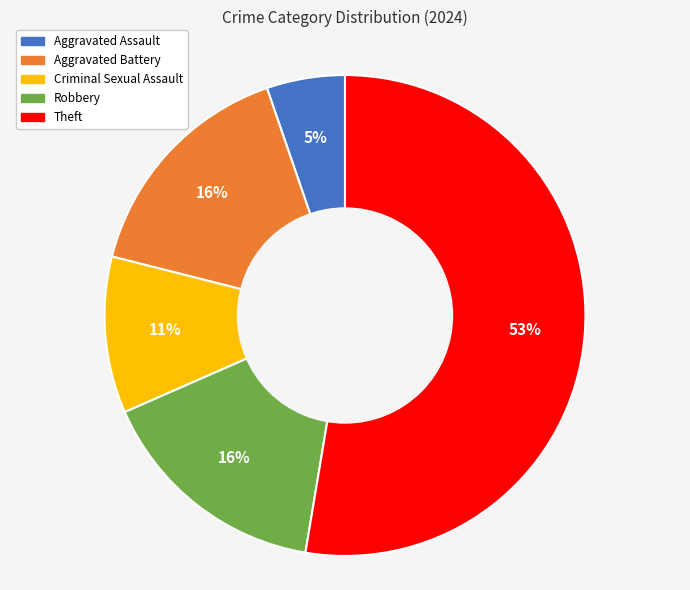

To the nearest percent, what percentage of the pie is Robbery?

16%